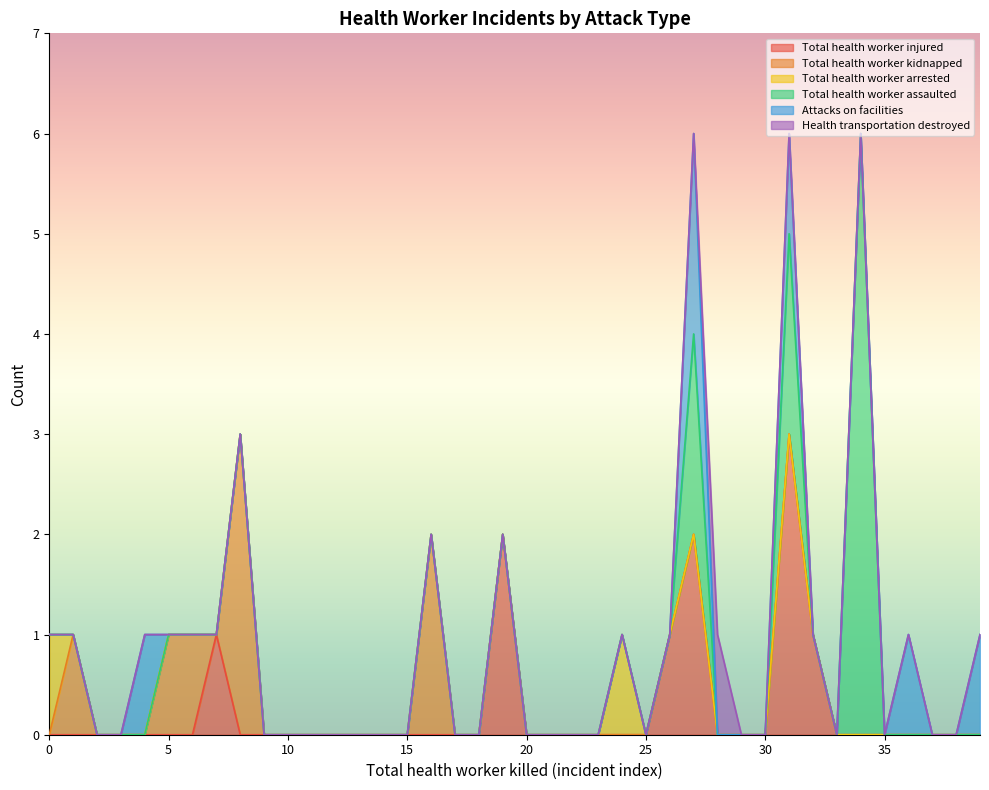

What is the sum of all Total health worker kidnapped values?

8